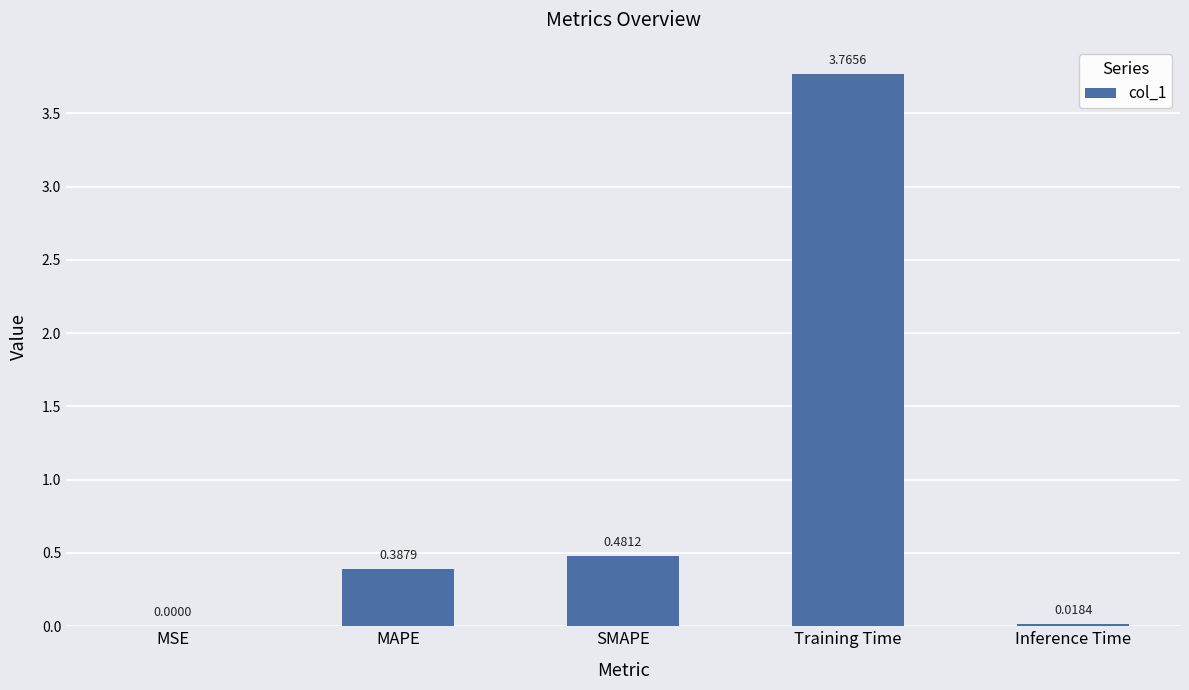

What is the sum of all values?

4.7